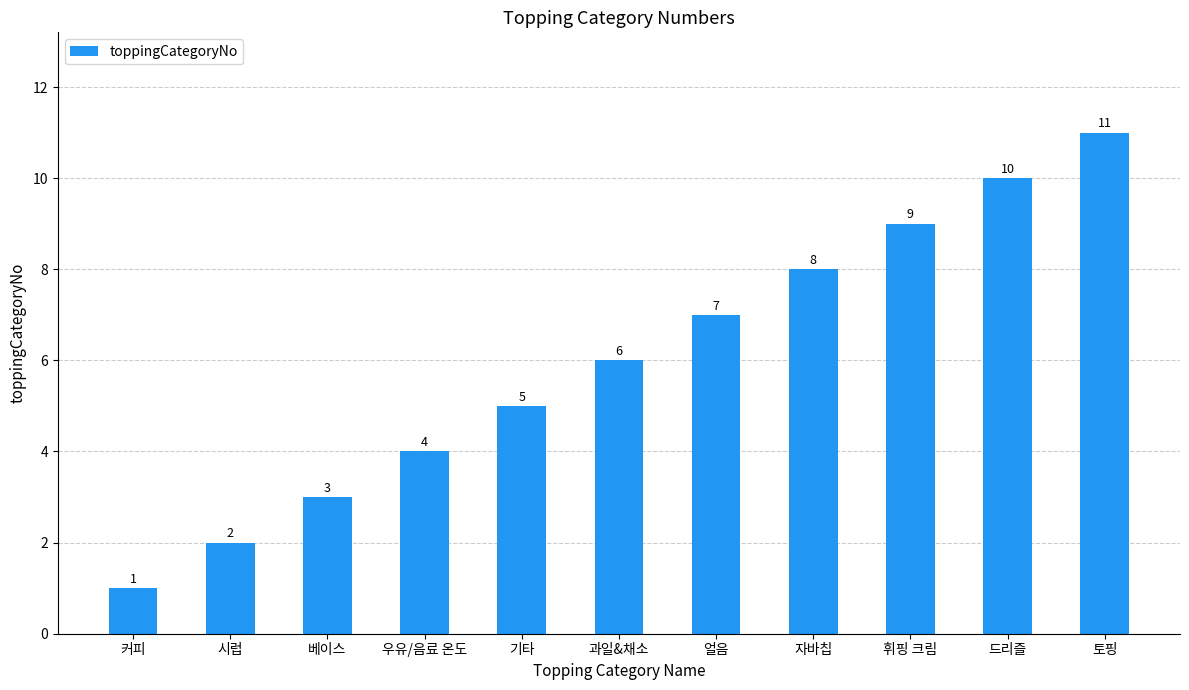

How many bars are there in total?

11